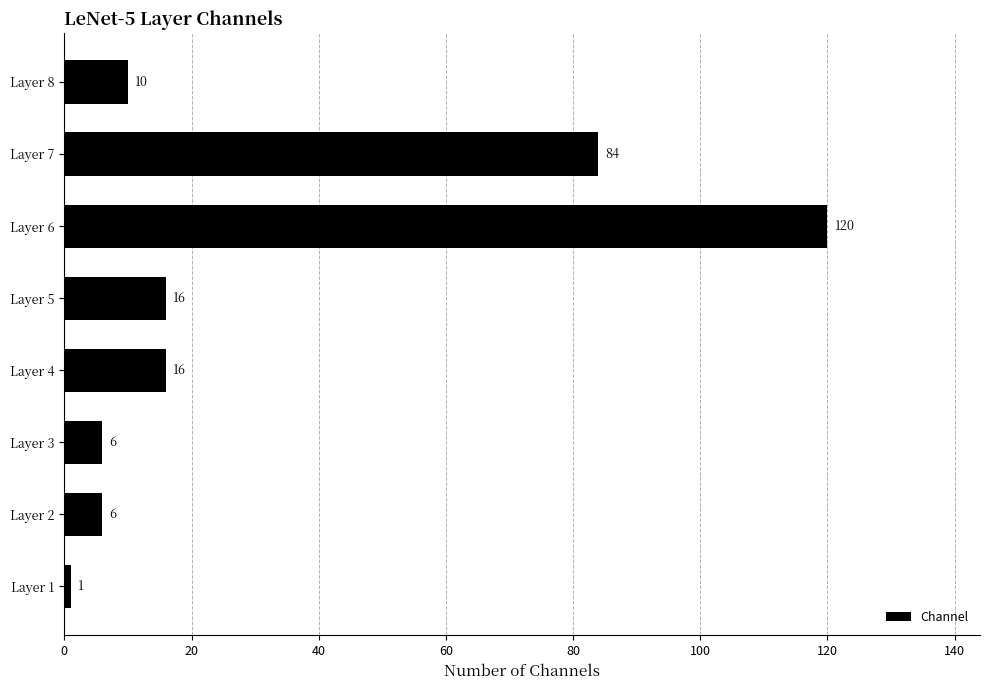

Reading bottom to top, extract all data points from this chart.

Layer 1=1	Layer 2=6	Layer 3=6	Layer 4=16	Layer 5=16	Layer 6=120	Layer 7=84	Layer 8=10